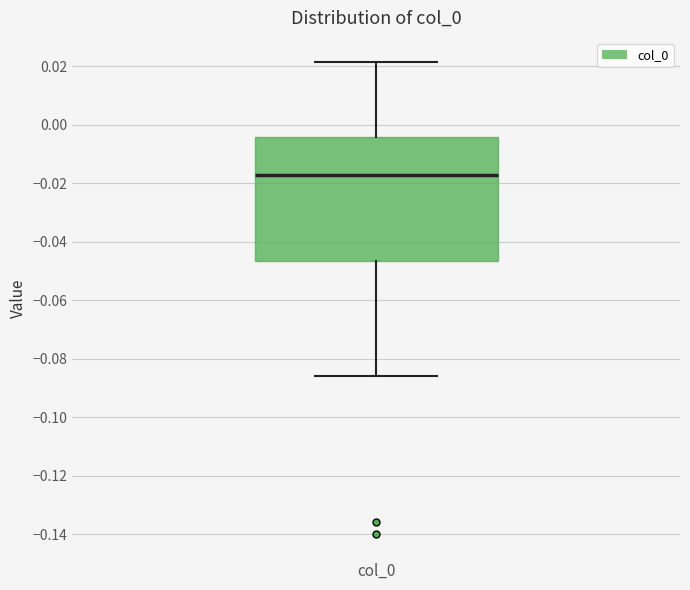

Transcribe this box plot: give where the median line is, the range the box spans, and where the two whiskers end, as read against the y-axis. The values are not printed on the chart, so give them approximately, as read against the axis.

median -0.018, box -0.046 to -0.004, whiskers -0.086 to 0.022